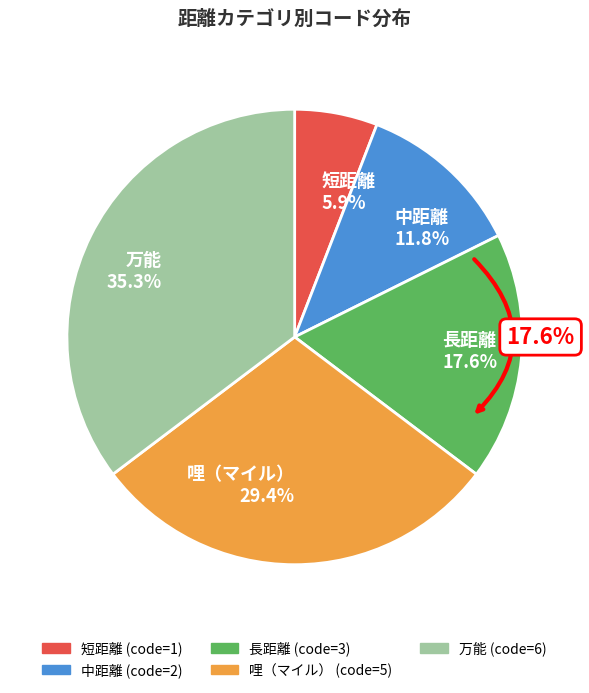

Is it true that 長距離 is 18% of the pie?

True